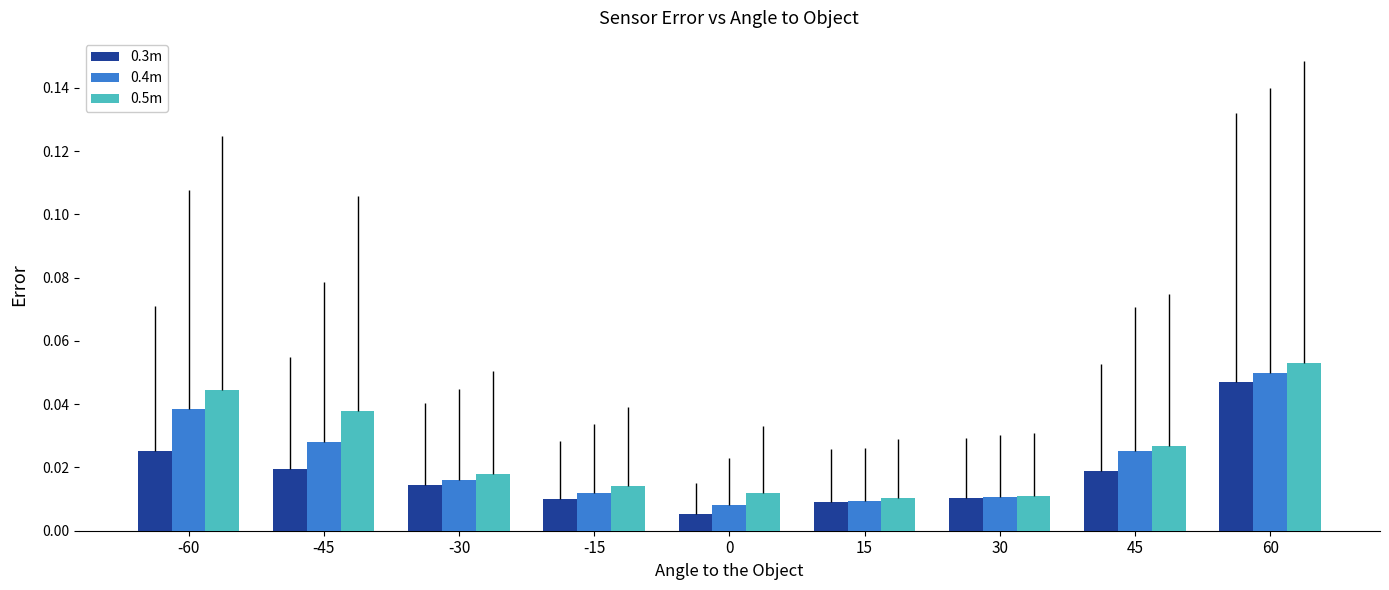

At how many categories does at least one series exceed 0?

9